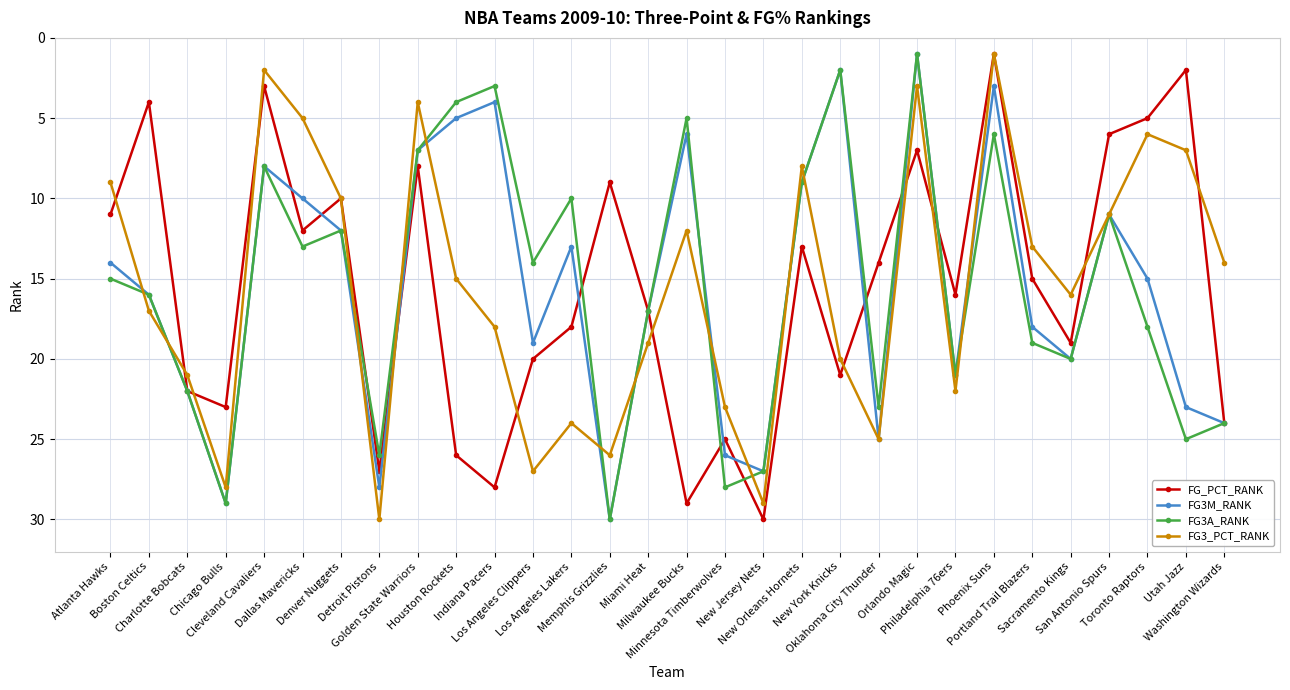

What is the maximum value shown in the chart?

30